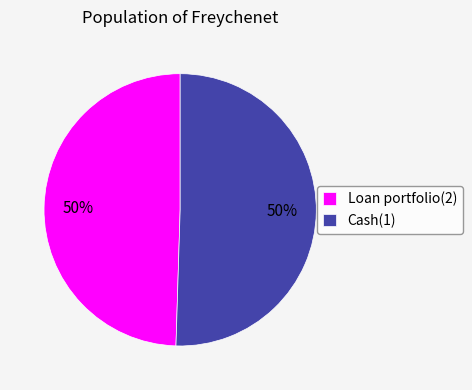

What is the ratio of the value at Cash(1) to the value at Loan portfolio(2)?

1.0